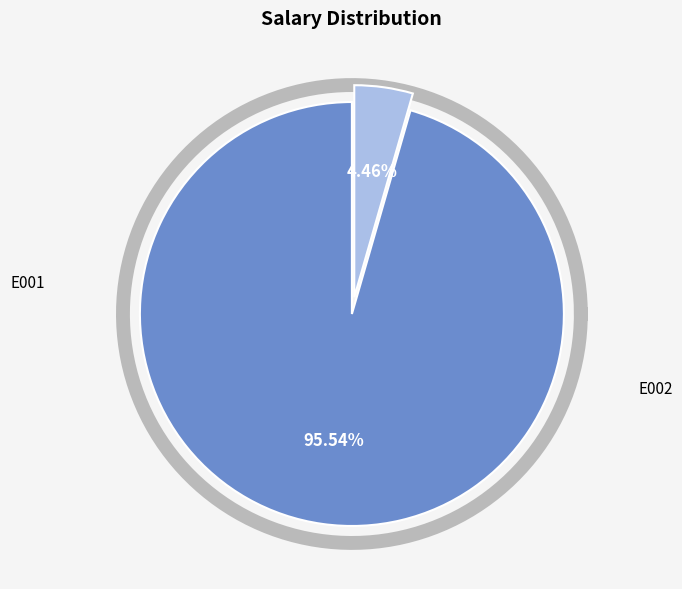

Is there any slice that represents more than half of the pie?

Yes